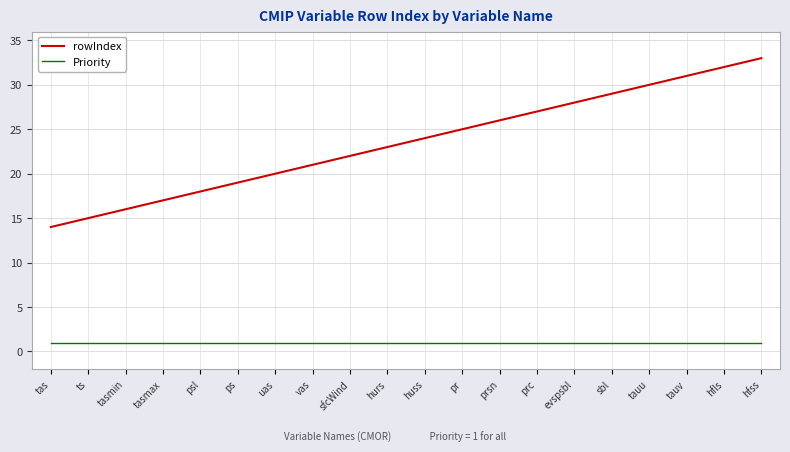

At which label does rowIndex reach its minimum?

tas